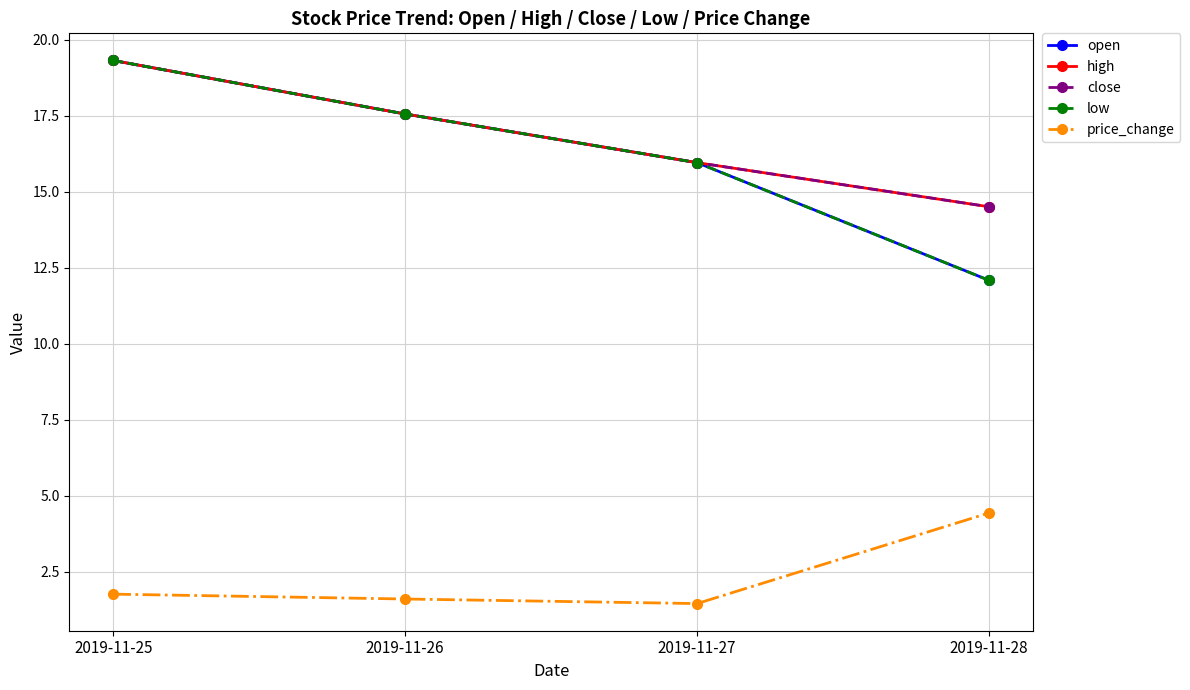

What is the value of the high point at the 3rd from the left?

15.9